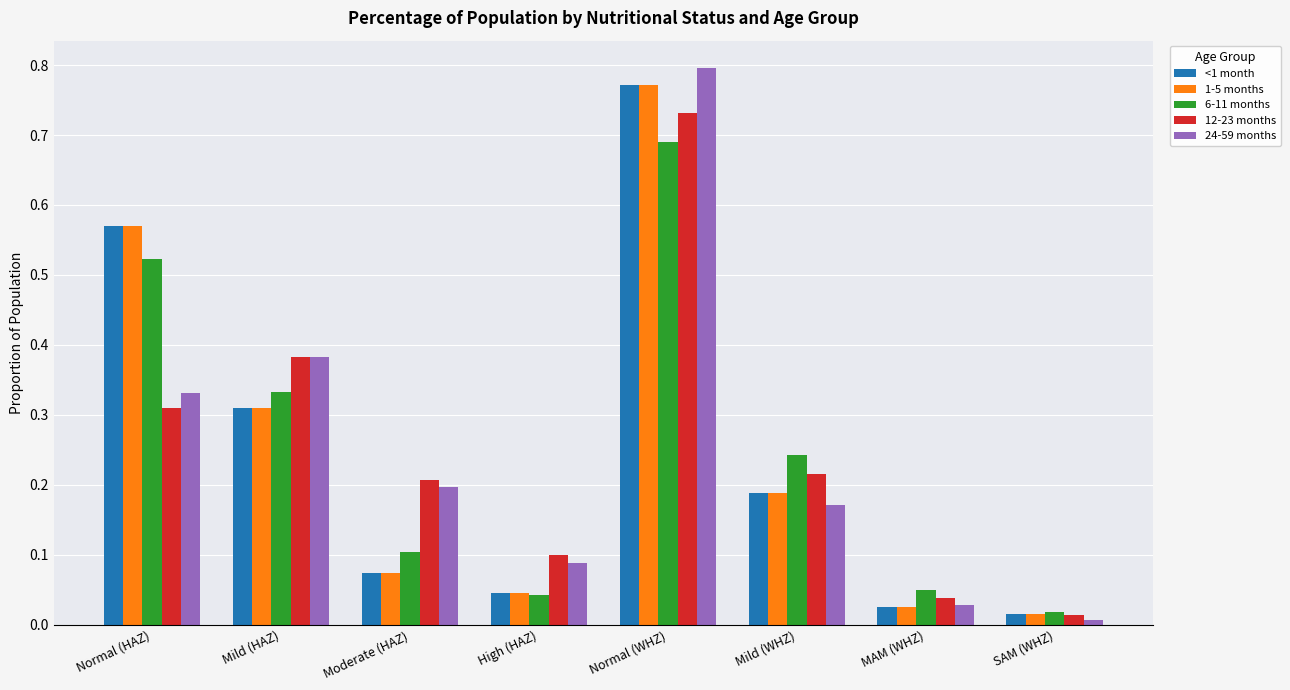

At which category is the sum across all series the highest?

Normal (WHZ)